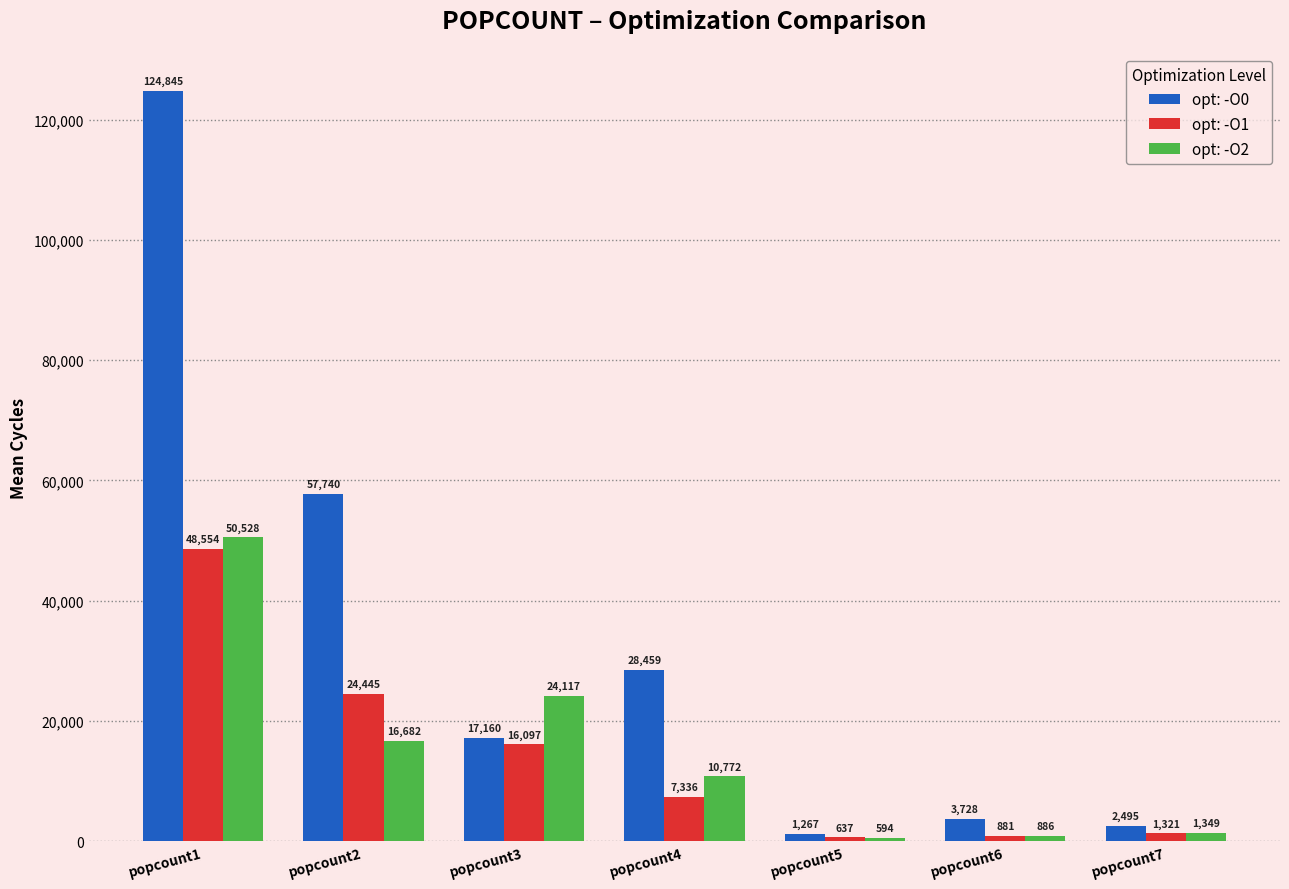

How many bars are there in total?

21